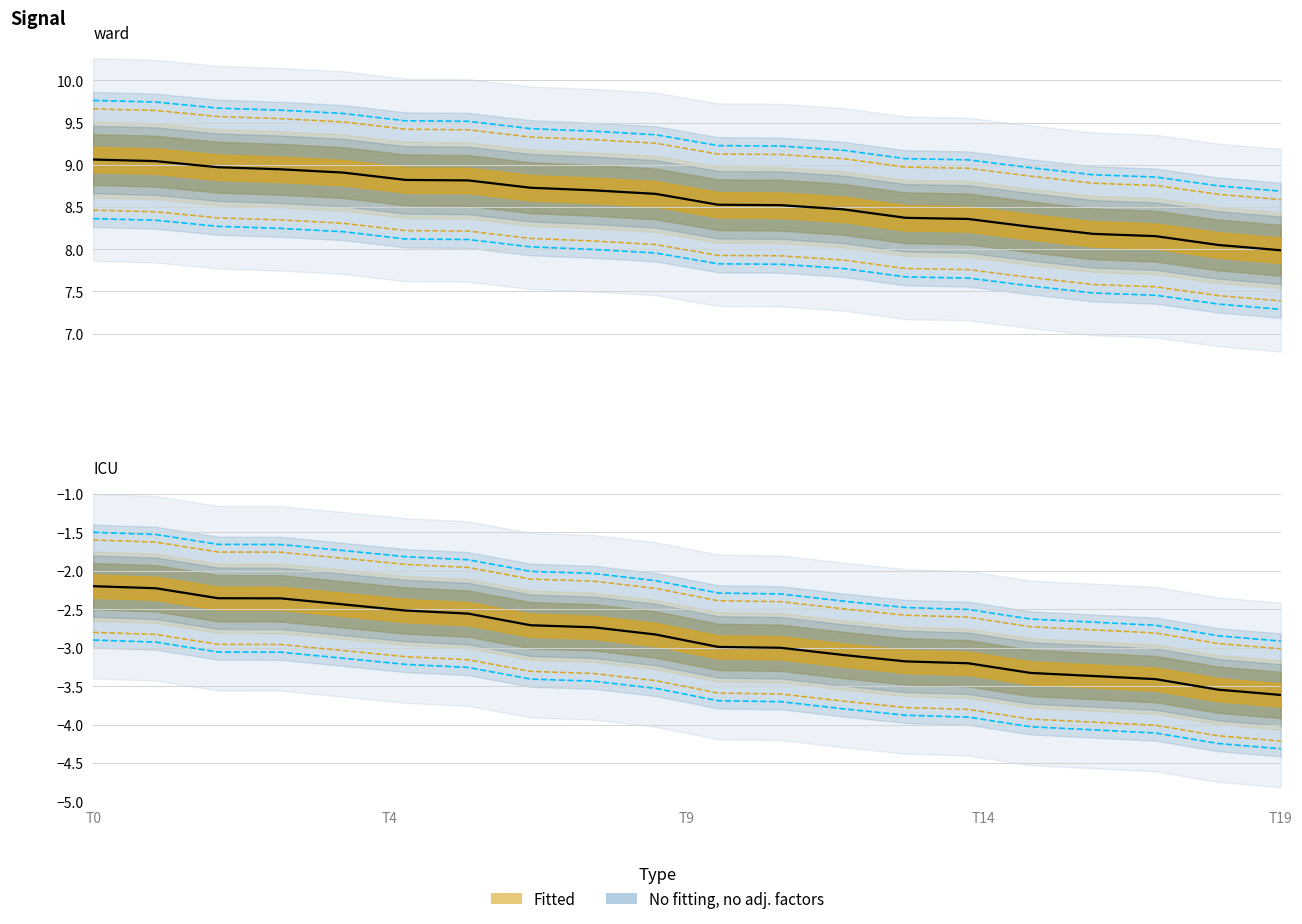

Reading right to left, list all the values displayed in this chart.

col_2: -2.9	-2.8	-2.7	-2.7	-2.6	-2.5	-2.5	-2.4	-2.3	-2.3	-2.1	-2.0	-2.0	-1.9	-1.8	-1.7	-1.7	-1.7	-1.5	-1.5
col_3: -4.3	-4.2	-4.1	-4.1	-4.0	-3.9	-3.9	-3.8	-3.7	-3.7	-3.5	-3.4	-3.4	-3.3	-3.2	-3.1	-3.1	-3.1	-2.9	-2.9
col_4: 8.7	8.8	8.9	8.9	9.0	9.1	9.1	9.2	9.2	9.2	9.4	9.4	9.4	9.5	9.5	9.6	9.6	9.7	9.7	9.8